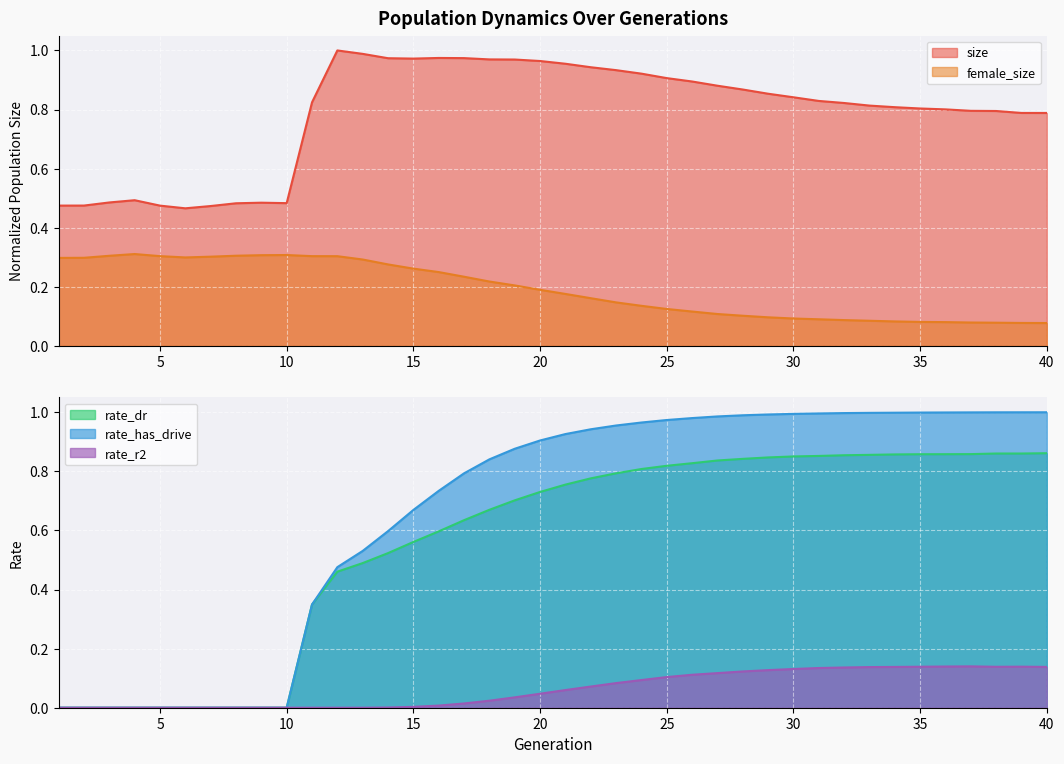

Reading right to left, what are all the values shown in this chart?

size: 40=0.8	39=0.8	38=0.8	37=0.8	36=0.8	35=0.8	34=0.8	33=0.8	32=0.8	31=0.8	30=0.8	29=0.9	28=0.9	27=0.9	26=0.9	25=0.9	24=0.9	23=0.9	22=0.9	21=1.0	20=1.0	19=1.0	18=1.0	17=1.0	16=1.0	15=1.0	14=1.0	13=1.0	12=1.0	11=0.8	10=0.5	9=0.5	8=0.5	7=0.5	6=0.5	5=0.5	4=0.5	3=0.5	2=0.5	1=0.5
female_size: 40=0.1	39=0.1	38=0.1	37=0.1	36=0.1	35=0.1	34=0.1	33=0.1	32=0.1	31=0.1	30=0.1	29=0.1	28=0.1	27=0.1	26=0.1	25=0.1	24=0.1	23=0.1	22=0.2	21=0.2	20=0.2	19=0.2	18=0.2	17=0.2	16=0.3	15=0.3	14=0.3	13=0.3	12=0.3	11=0.3	10=0.3	9=0.3	8=0.3	7=0.3	6=0.3	5=0.3	4=0.3	3=0.3	2=0.3	1=0.3
rate_dr: 40=0.9	39=0.9	38=0.9	37=0.9	36=0.9	35=0.9	34=0.9	33=0.9	32=0.9	31=0.9	30=0.9	29=0.8	28=0.8	27=0.8	26=0.8	25=0.8	24=0.8	23=0.8	22=0.8	21=0.8	20=0.7	19=0.7	18=0.7	17=0.6	16=0.6	15=0.6	14=0.5	13=0.5	12=0.5	11=0.3	10=0.0	9=0.0	8=0.0	7=0.0	6=0.0	5=0.0	4=0.0	3=0.0	2=0.0	1=0.0
rate_has_drive: 40=1.0	39=1.0	38=1.0	37=1.0	36=1.0	35=1.0	34=1.0	33=1.0	32=1.0	31=1.0	30=1.0	29=1.0	28=1.0	27=1.0	26=1.0	25=1.0	24=1.0	23=1.0	22=0.9	21=0.9	20=0.9	19=0.9	18=0.8	17=0.8	16=0.7	15=0.7	14=0.6	13=0.5	12=0.5	11=0.3	10=0.0	9=0.0	8=0.0	7=0.0	6=0.0	5=0.0	4=0.0	3=0.0	2=0.0	1=0.0
rate_r2: 40=0.1	39=0.1	38=0.1	37=0.1	36=0.1	35=0.1	34=0.1	33=0.1	32=0.1	31=0.1	30=0.1	29=0.1	28=0.1	27=0.1	26=0.1	25=0.1	24=0.1	23=0.1	22=0.1	21=0.1	20=0.0	19=0.0	18=0.0	17=0.0	16=0.0	15=0.0	14=0.0	13=0.0	12=0.0	11=0.0	10=0.0	9=0.0	8=0.0	7=0.0	6=0.0	5=0.0	4=0.0	3=0.0	2=0.0	1=0.0